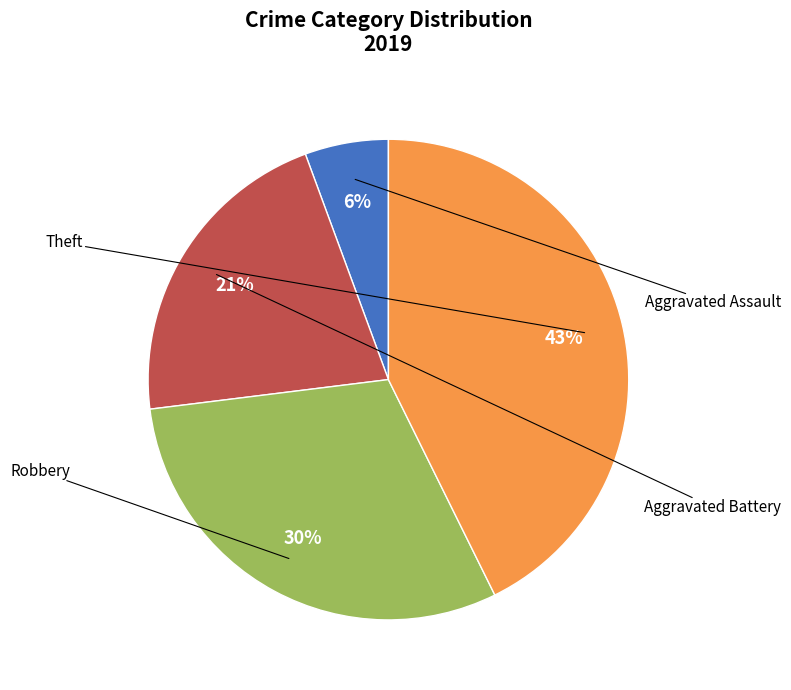

Which slice is the smallest?

Aggravated Assault